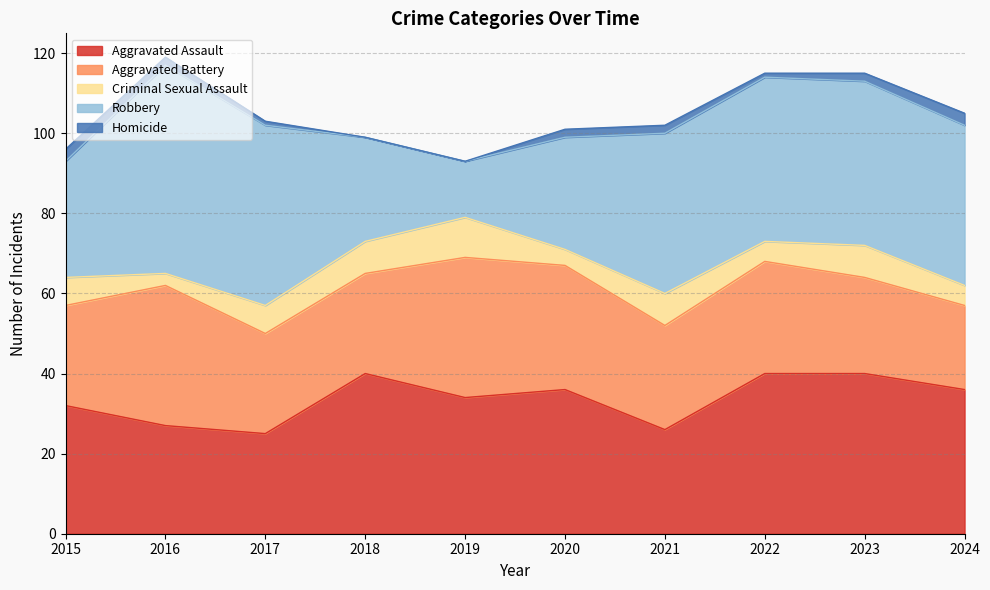

Which series has the widest spread of values?

Robbery